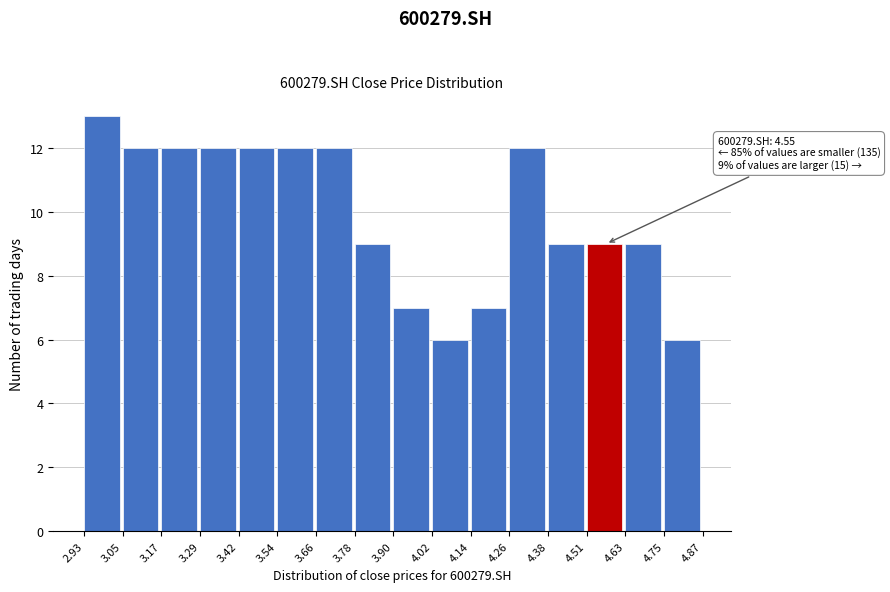

Over which range of the x-axis is the bar tallest?

2.93 to 3.05